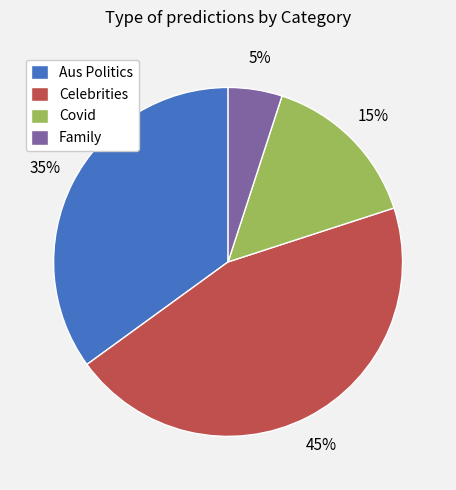

To the nearest percent, what is the combined percentage of Celebrities and Aus Politics?

80%